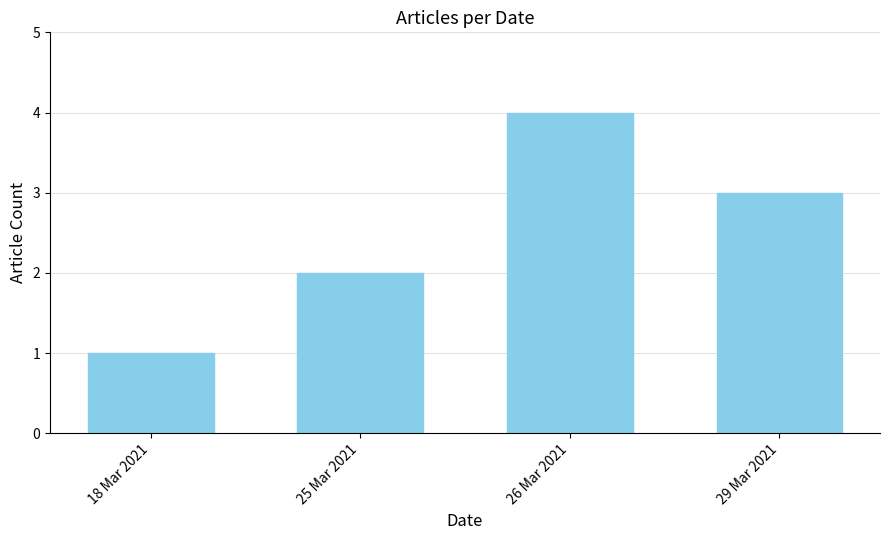

Which label corresponds to the smallest value in the chart?

18 Mar 2021